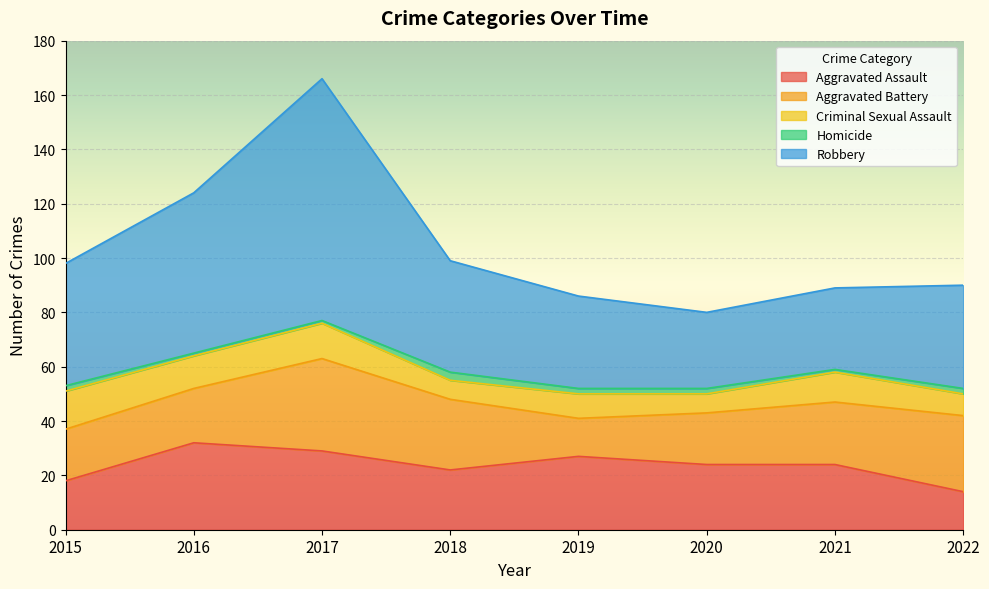

True or false: Robbery and Criminal Sexual Assault cross at least once.

False